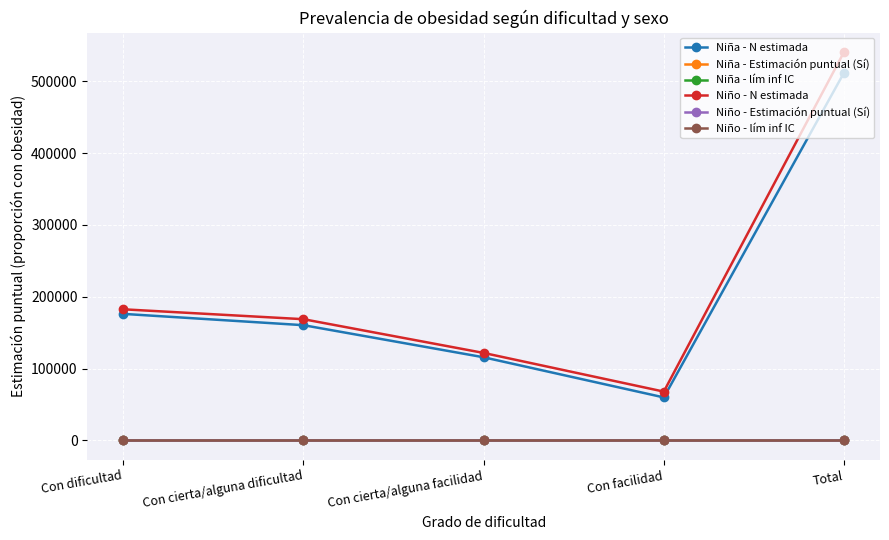

Read the Niño - Estimación puntual (Sí) value at Con cierta/alguna dificultad.

0.2